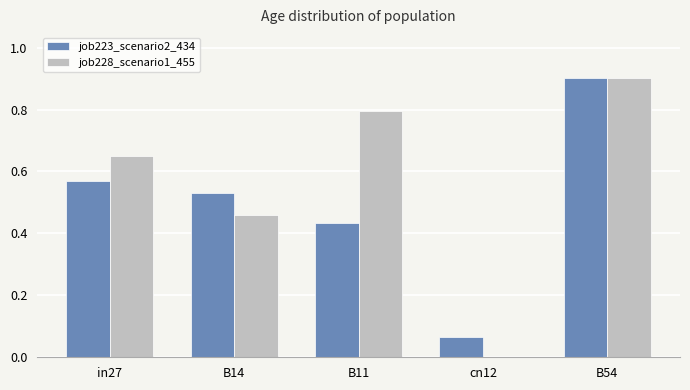

True or false: job228_scenario1_455 has a value of 0.6 at B54.

False